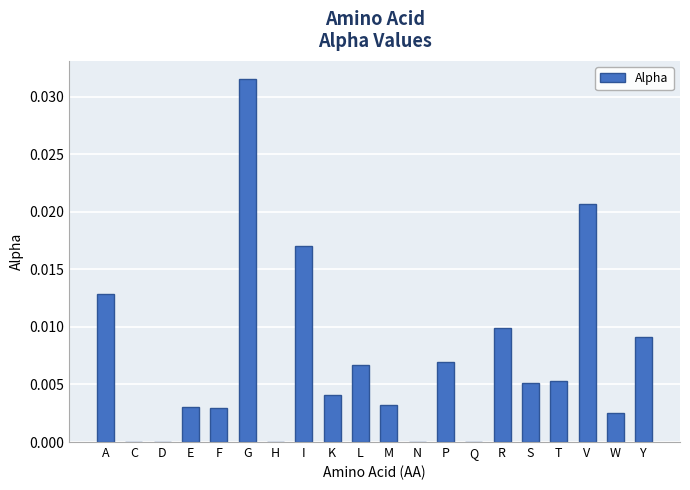

The chart shows a value of 0.0 at M. True or false?

True